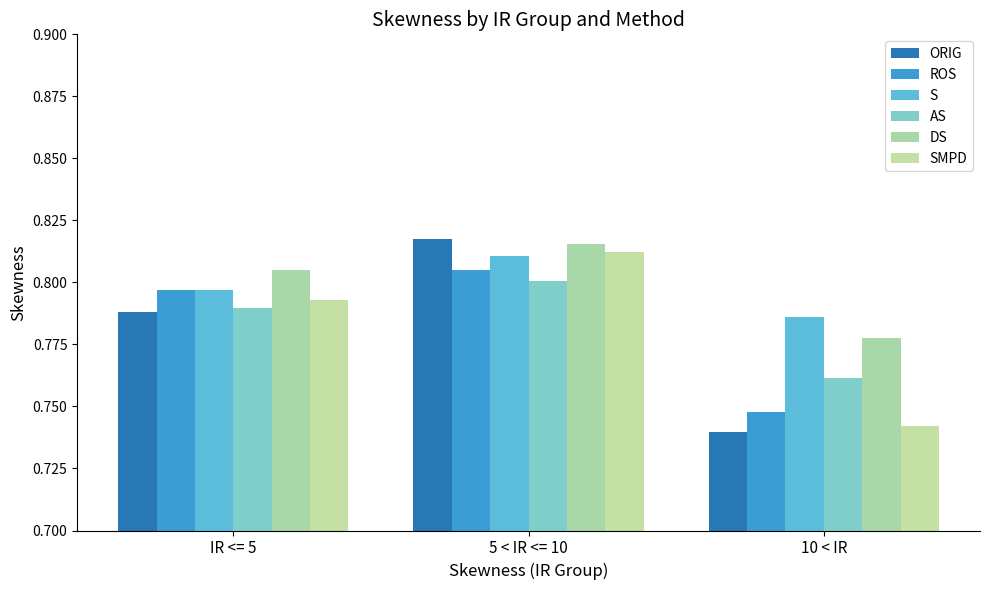

What is the total value across all series at IR <= 5?

4.8